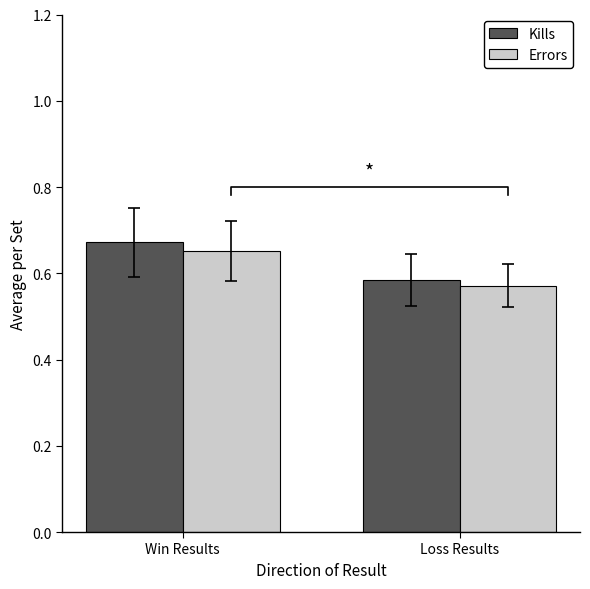

How many groups of bars are there?

2